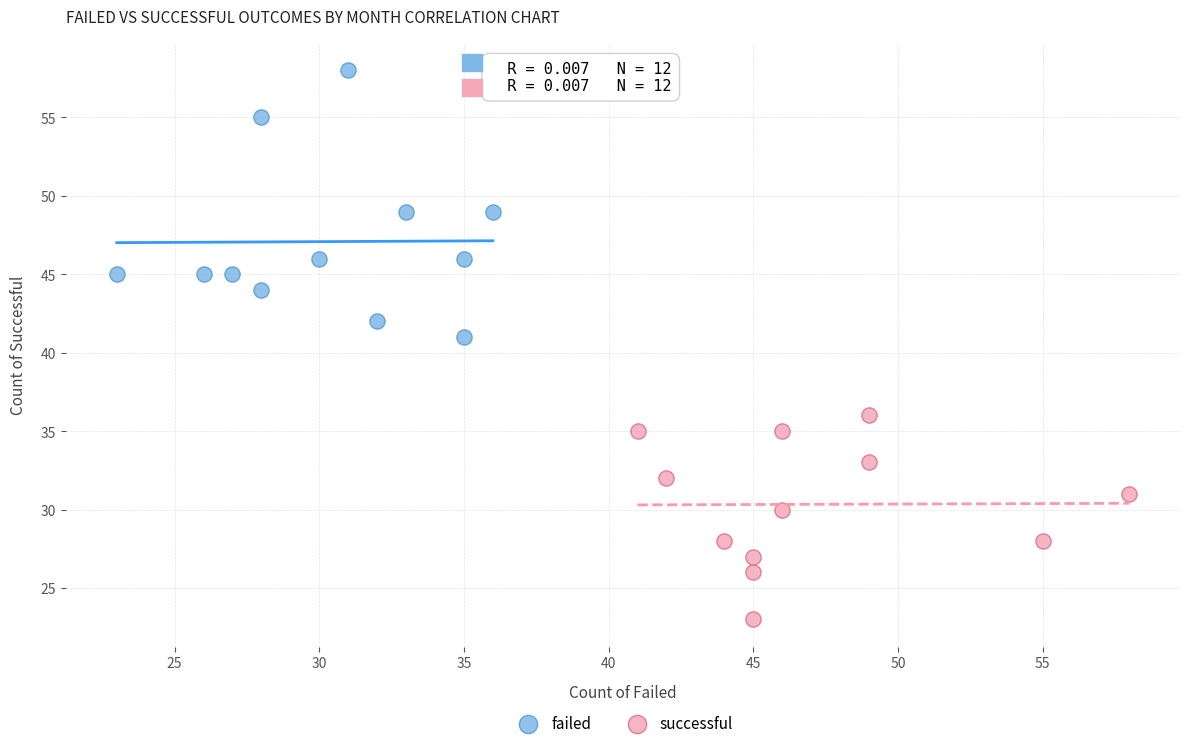

Which series reaches the minimum Y coordinate?

successful